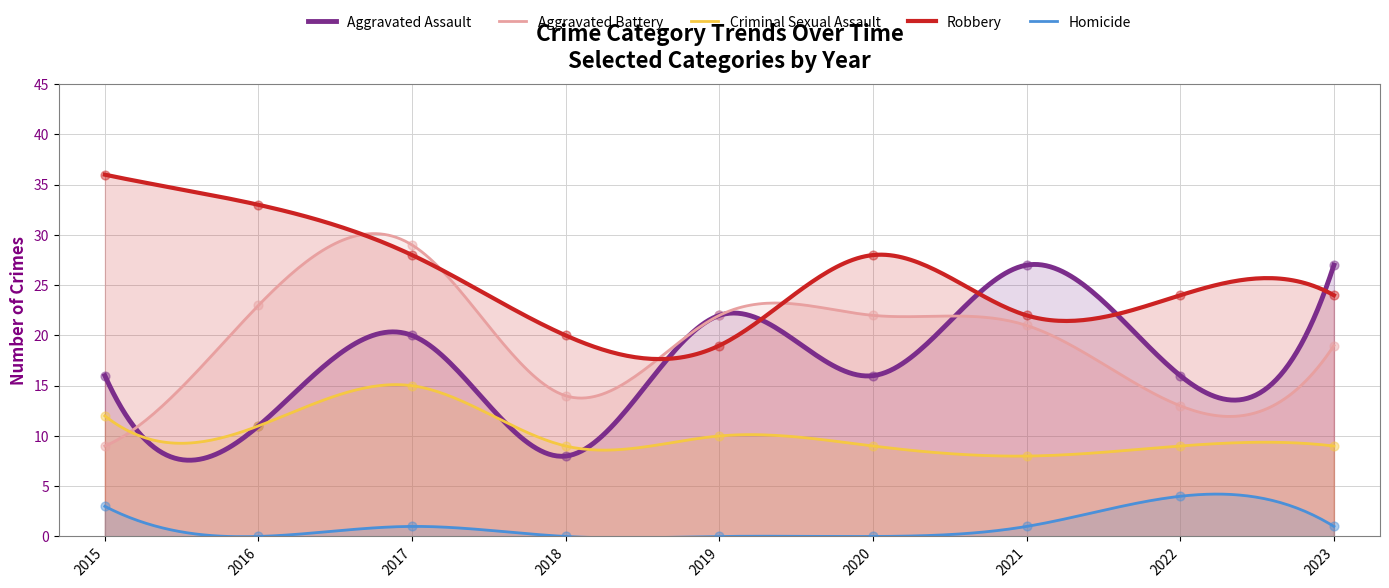

Which series has the largest Y range (max minus min)?

Aggravated Battery